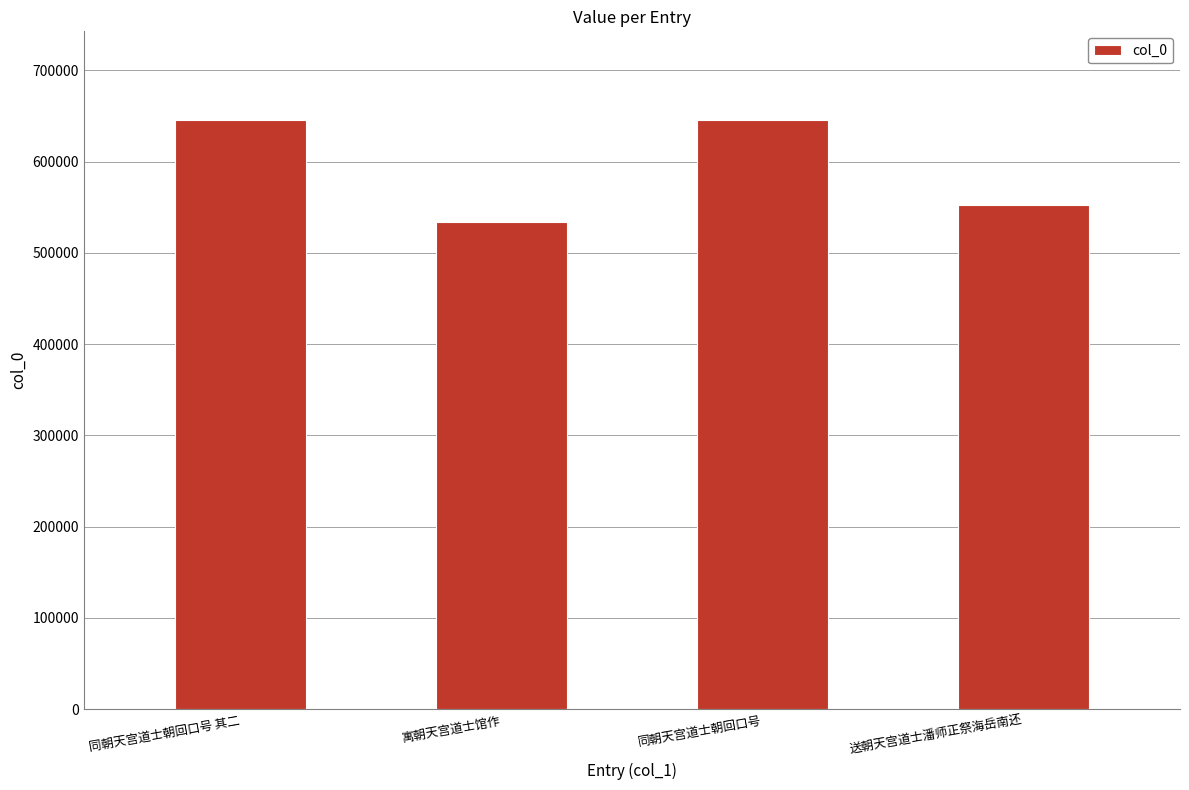

What is the smallest value displayed?

533434